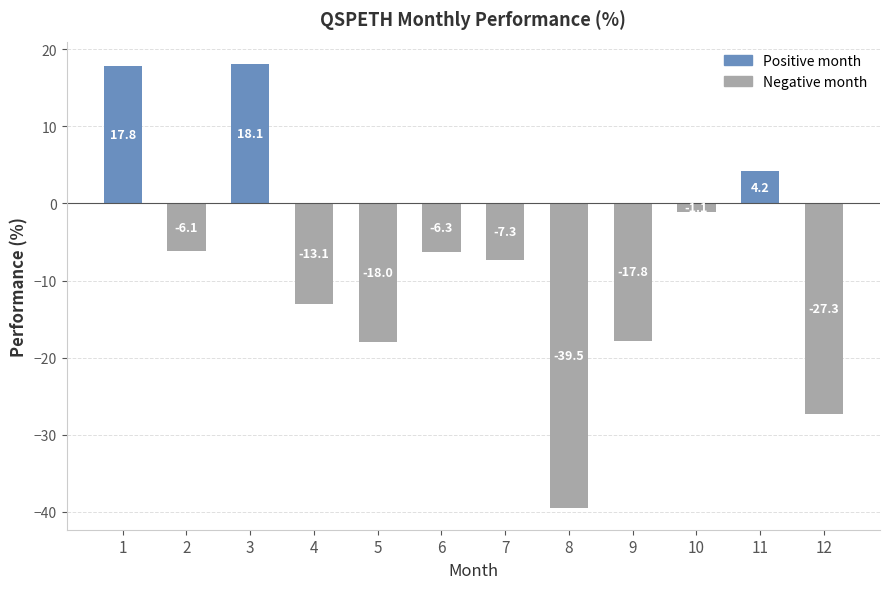

Rank the categories by value from lowest to highest.

8, 12, 5, 9, 4, 7, 6, 2, 10, 11, 1, 3